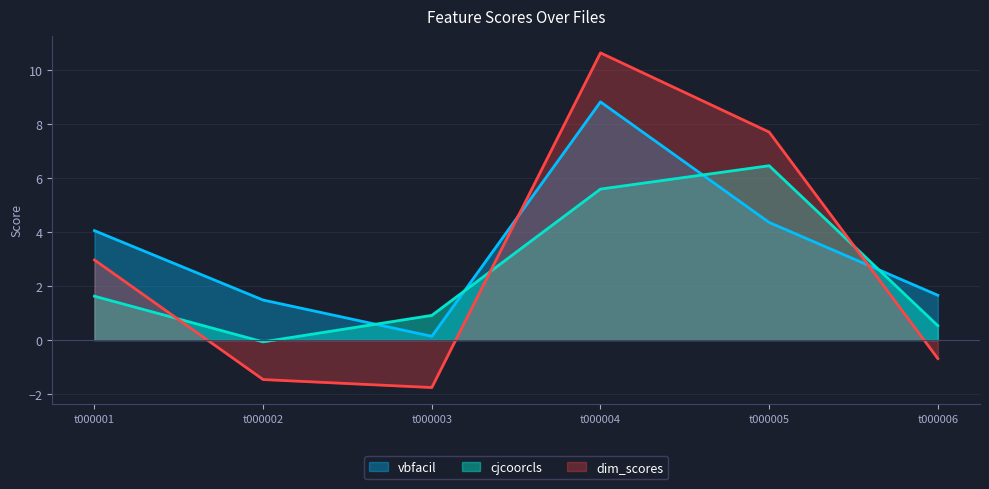

Which series has the widest spread of values?

dim_scores